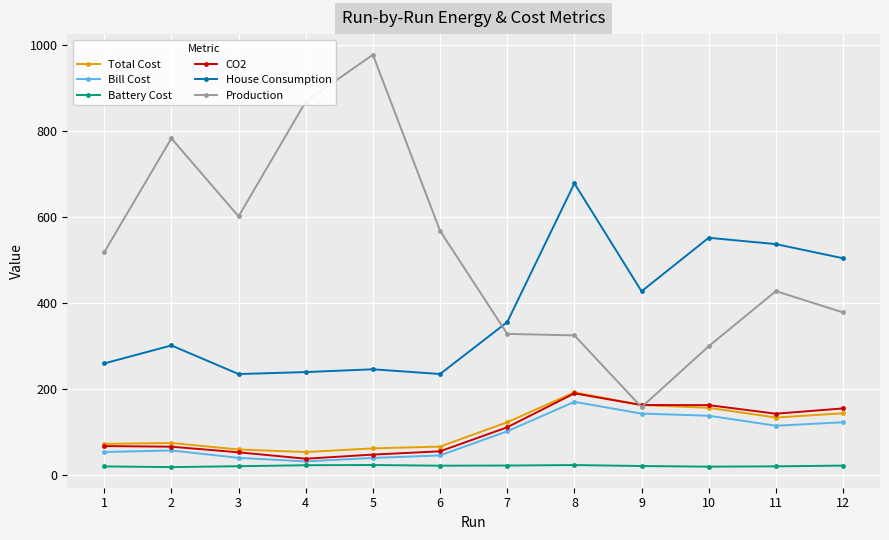

What is the greatest value displayed?

977.8